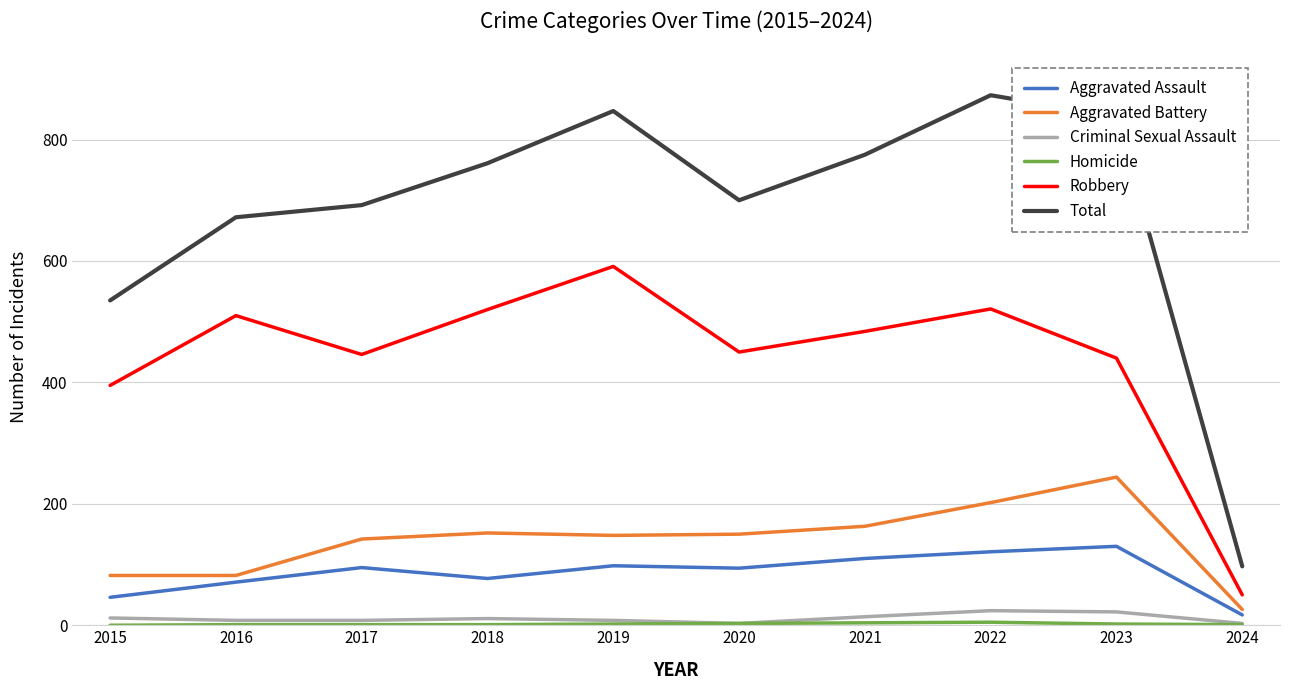

Which series has the widest spread of values?

Total